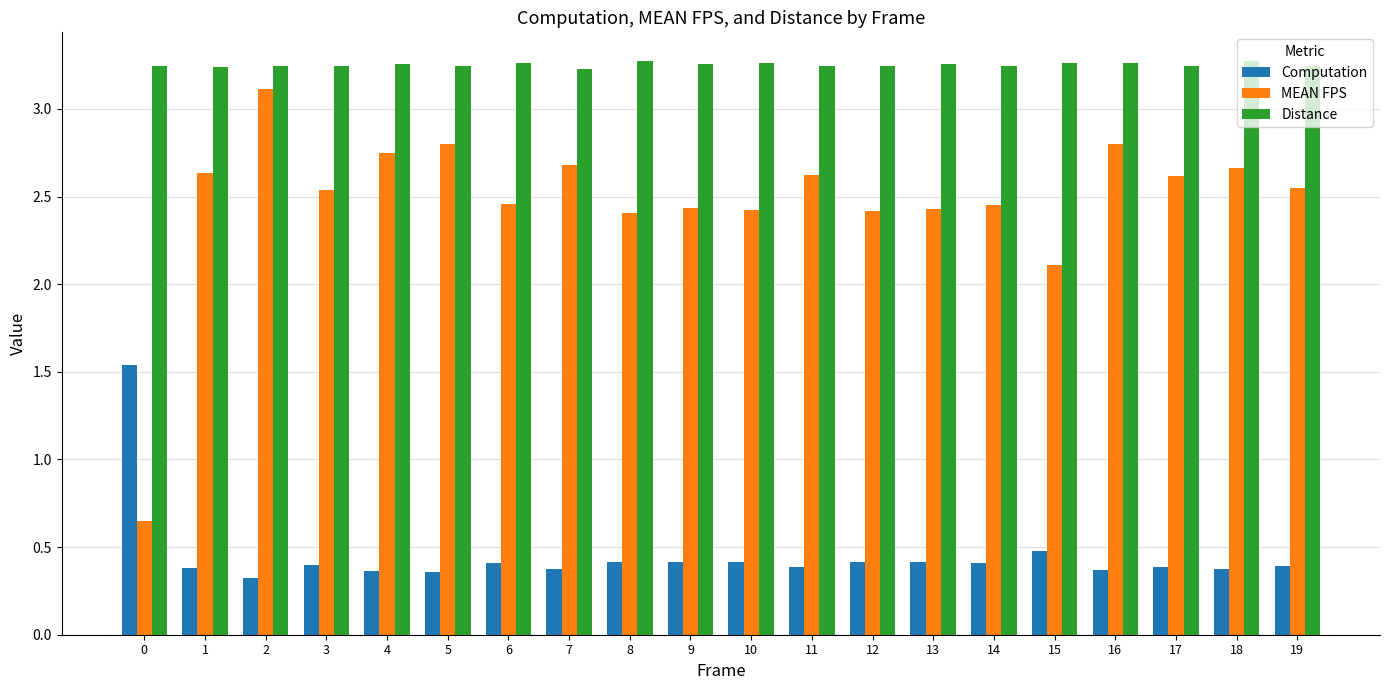

The value of Distance at 12 is 3.2. True or false?

True